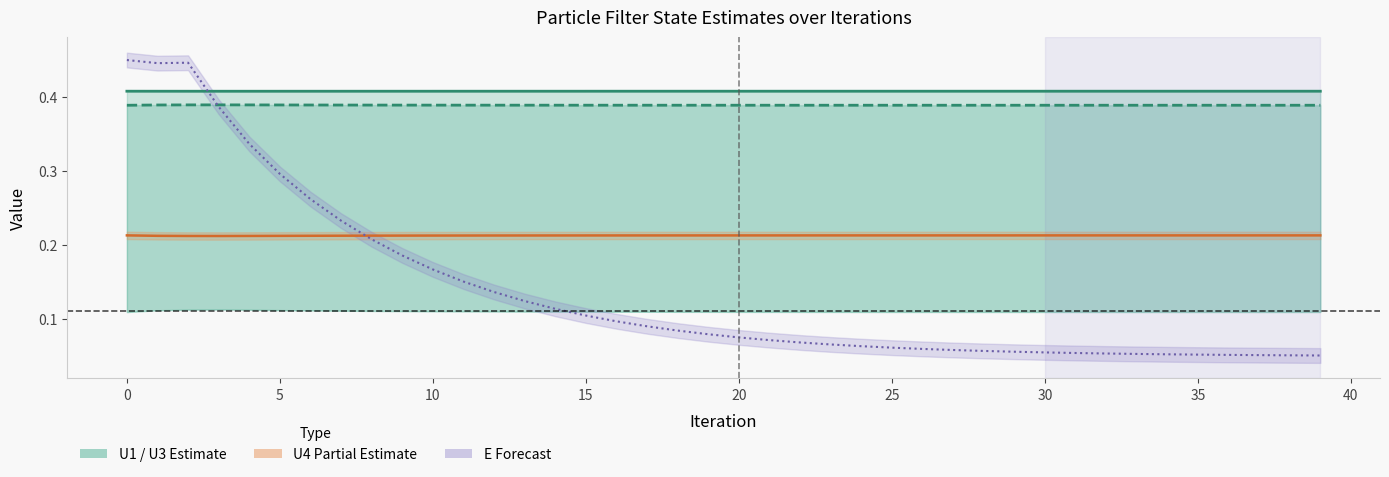

Which series has the largest total across all categories?

U1